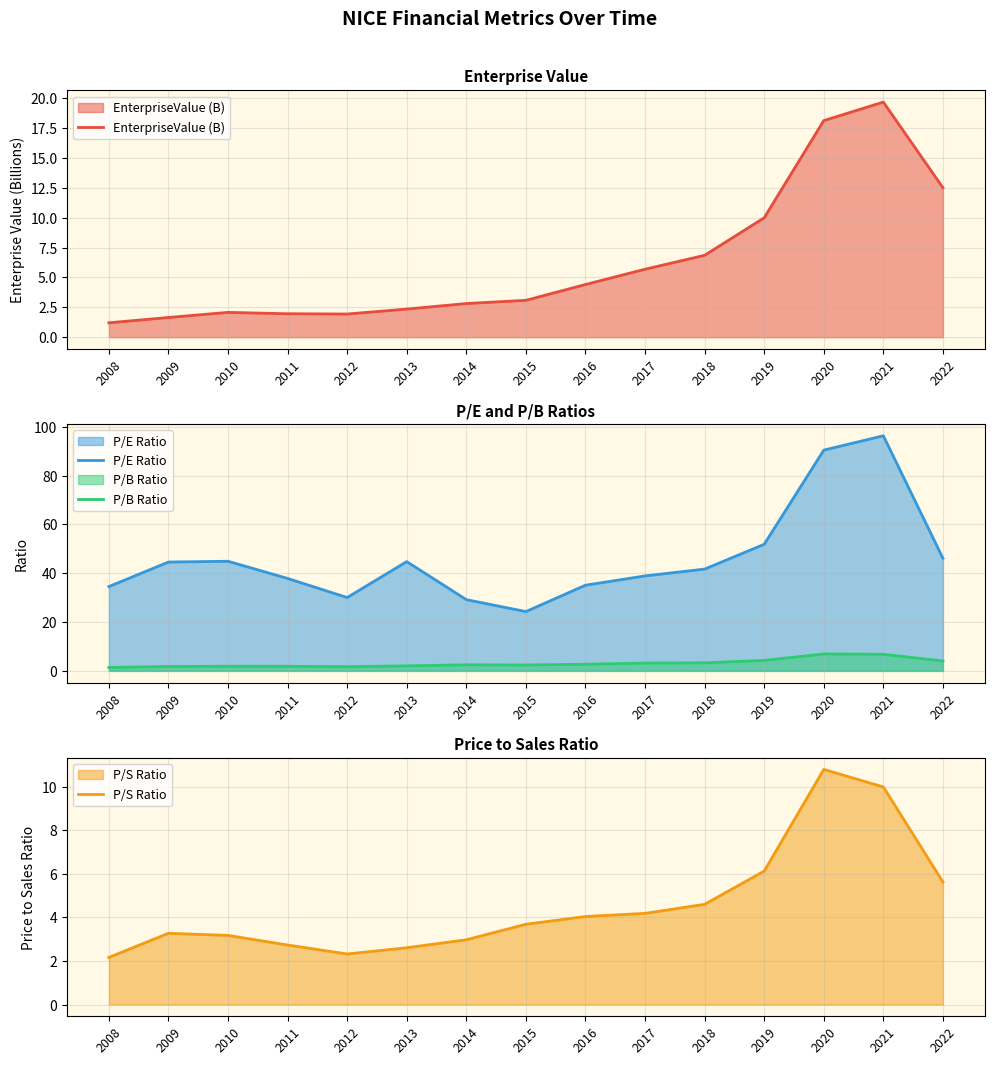

What is the spread (max minus min) of values at 2008?

33.3